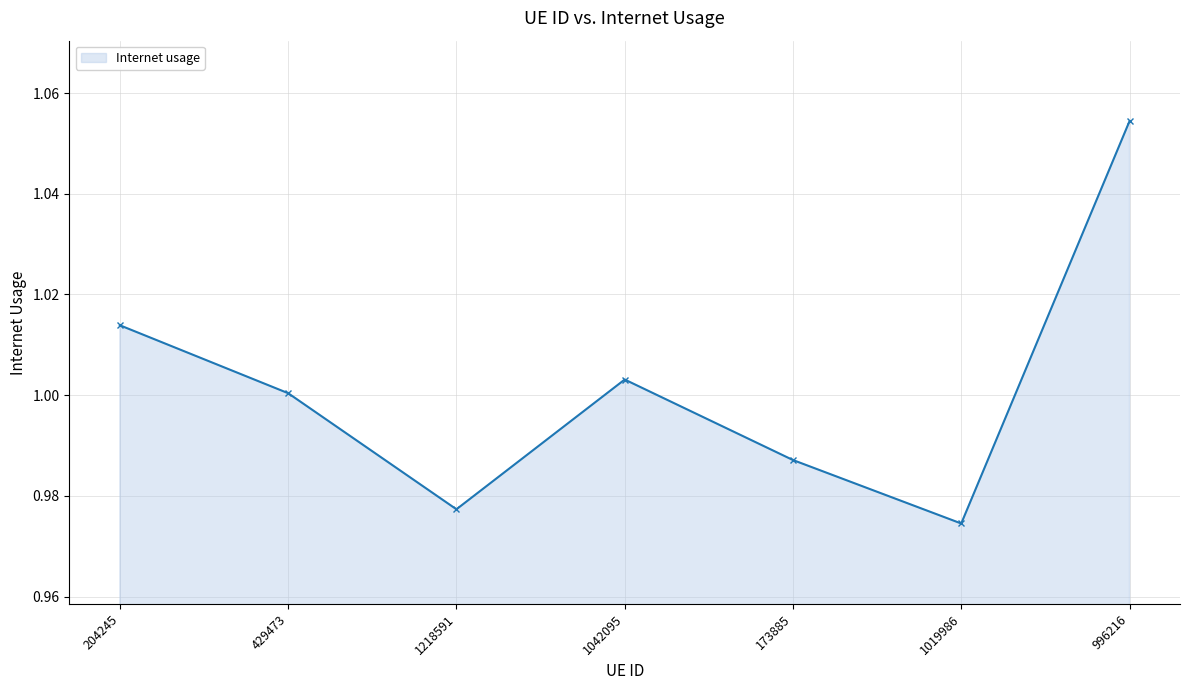

Which category has the highest value across all series?

996216